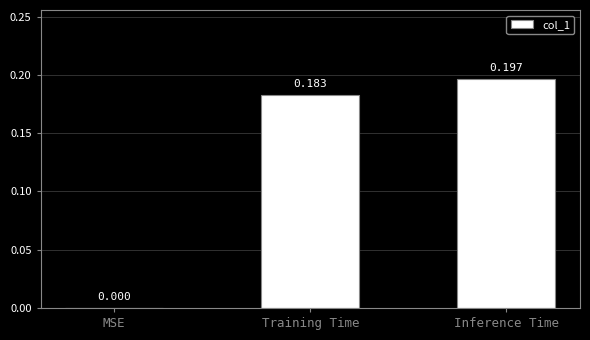

How many distinct data groups are displayed?

1